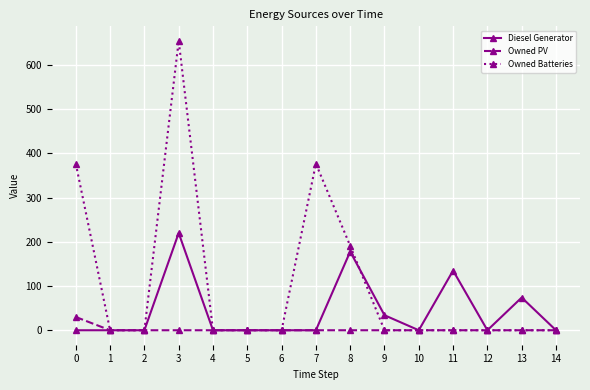

Rank the series by their average value, from lowest to highest.

Owned PV, Diesel Generator, Owned Batteries